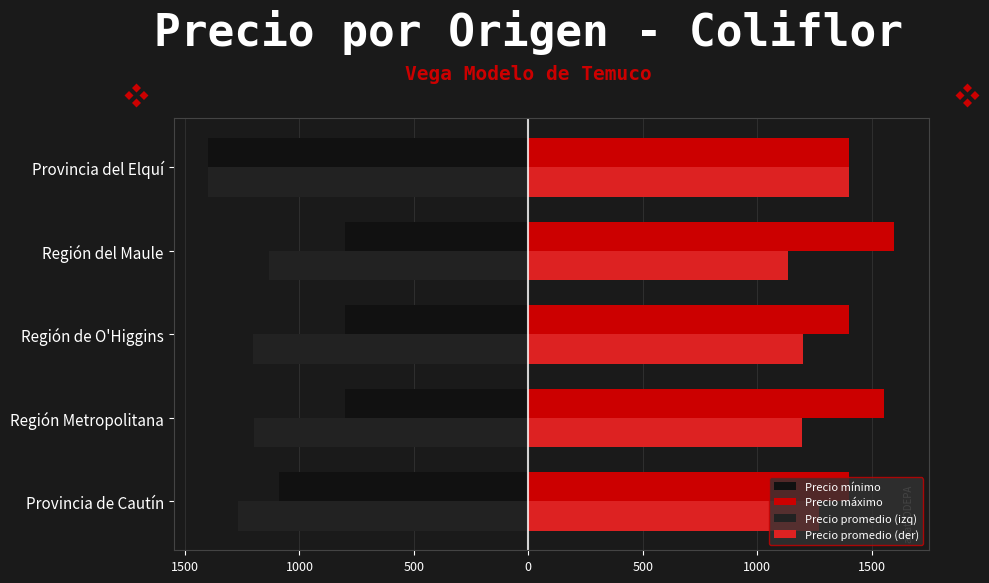

What is the sum of all Precio mínimo values?

-4890